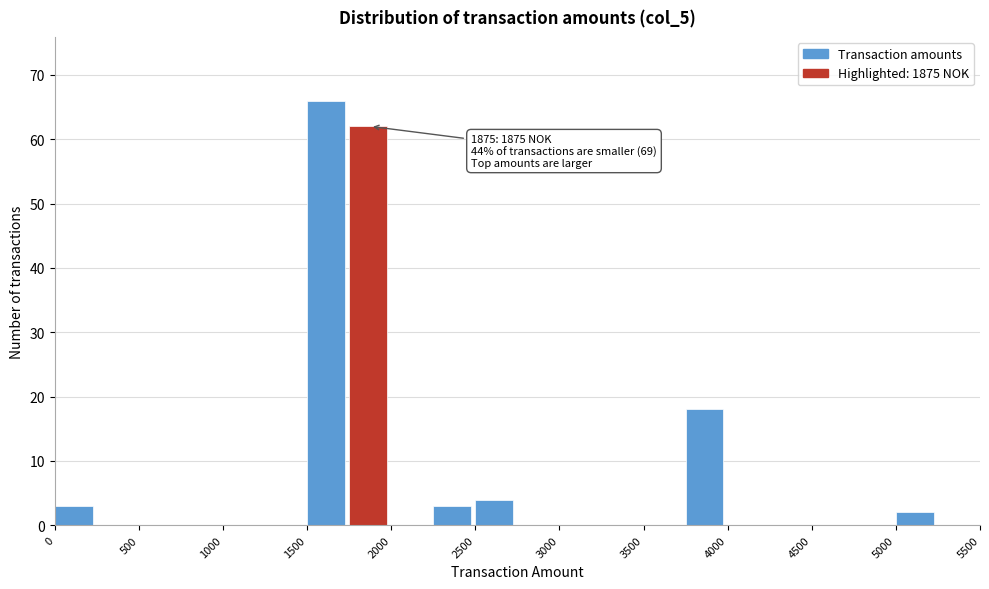

Over which range of the x-axis is the bar tallest?

1500 to 1750